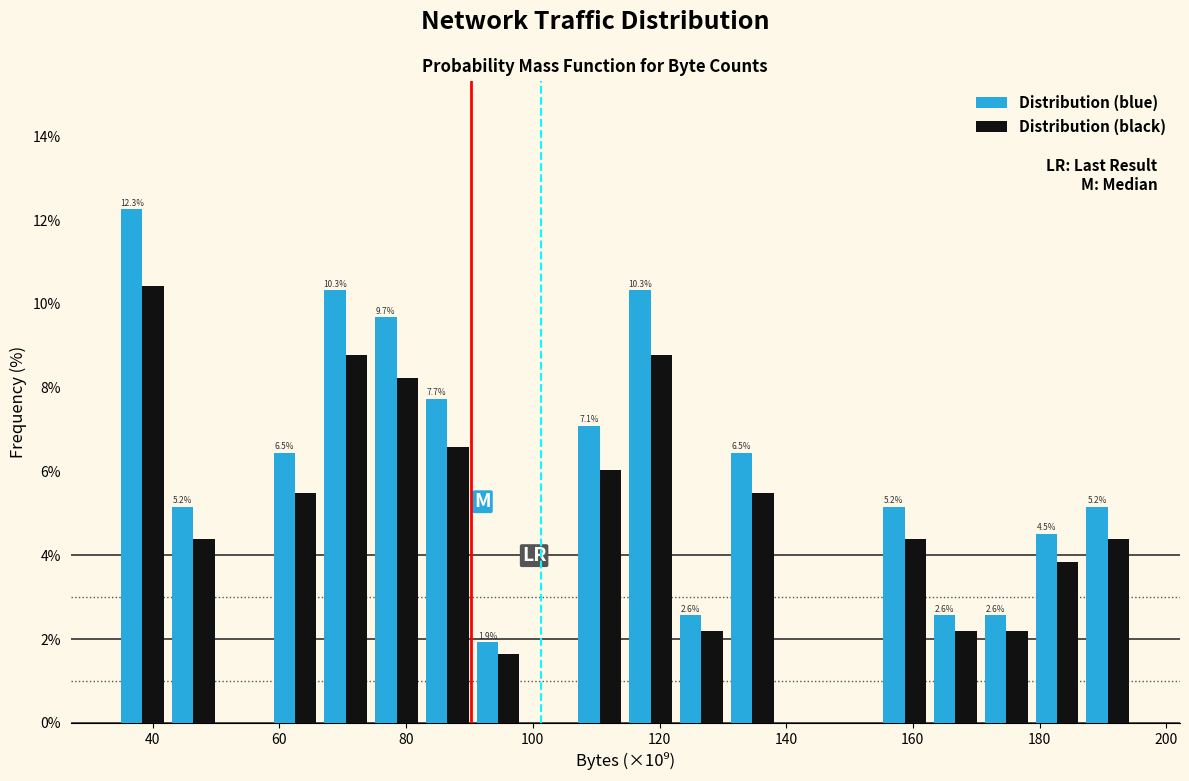

In the Distribution (blue) series, which range on the x-axis has the tallest bar?

34 to 42